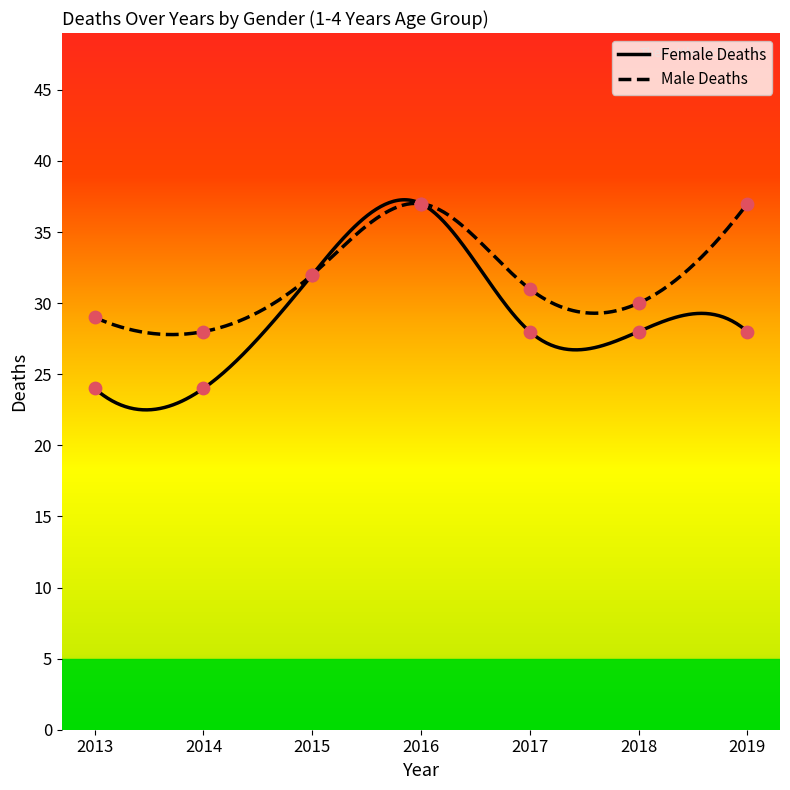

Which series has the largest Y range (max minus min)?

Female Deaths